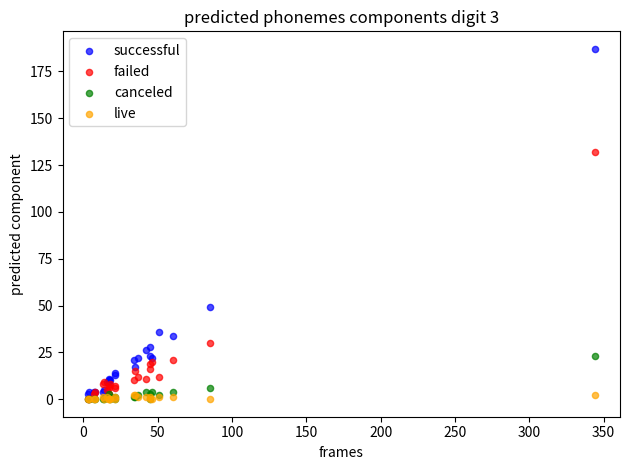

Across all series, what Y value is closest to 93?

132